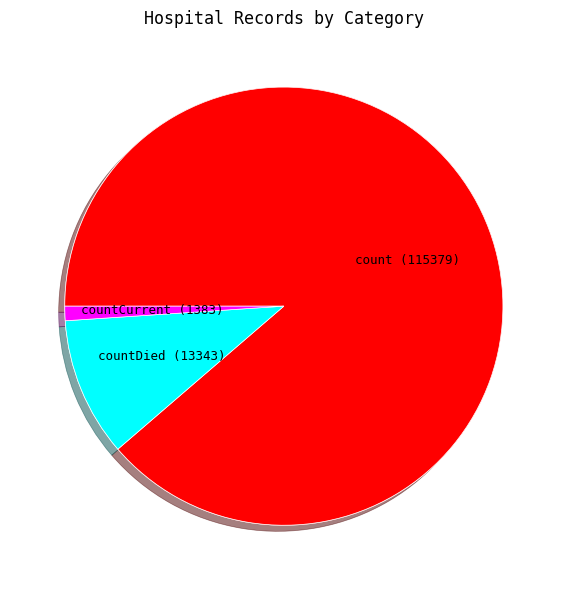

Do countCurrent and count together represent more than half of the pie?

Yes